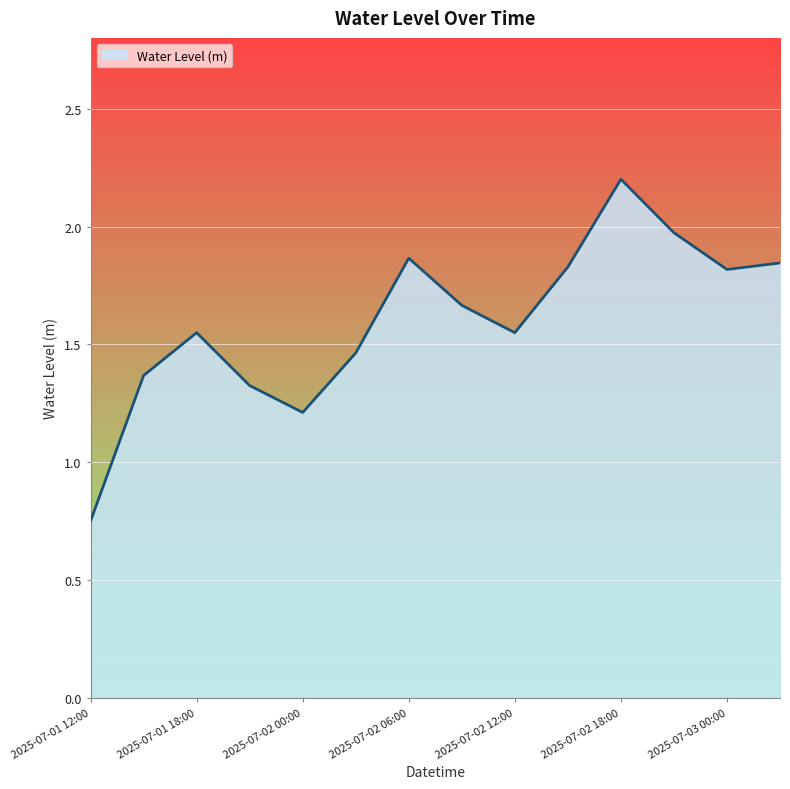

What is the maximum value shown in the chart?

2.2